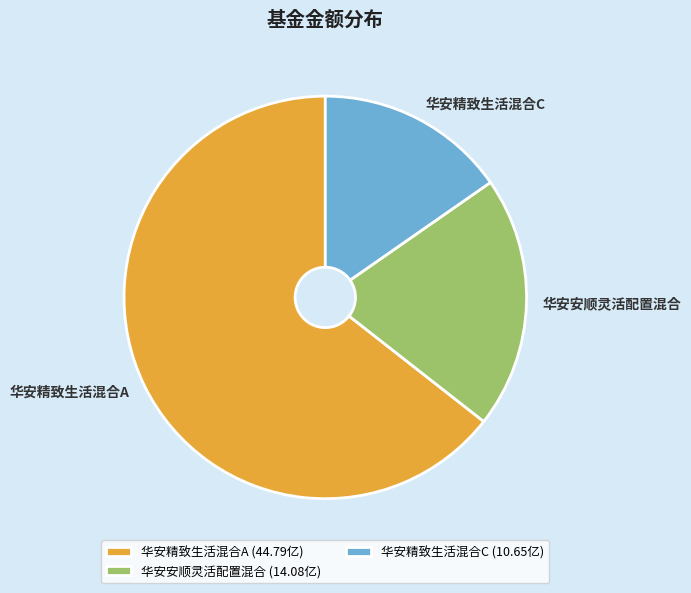

How many segments does this pie chart have?

3